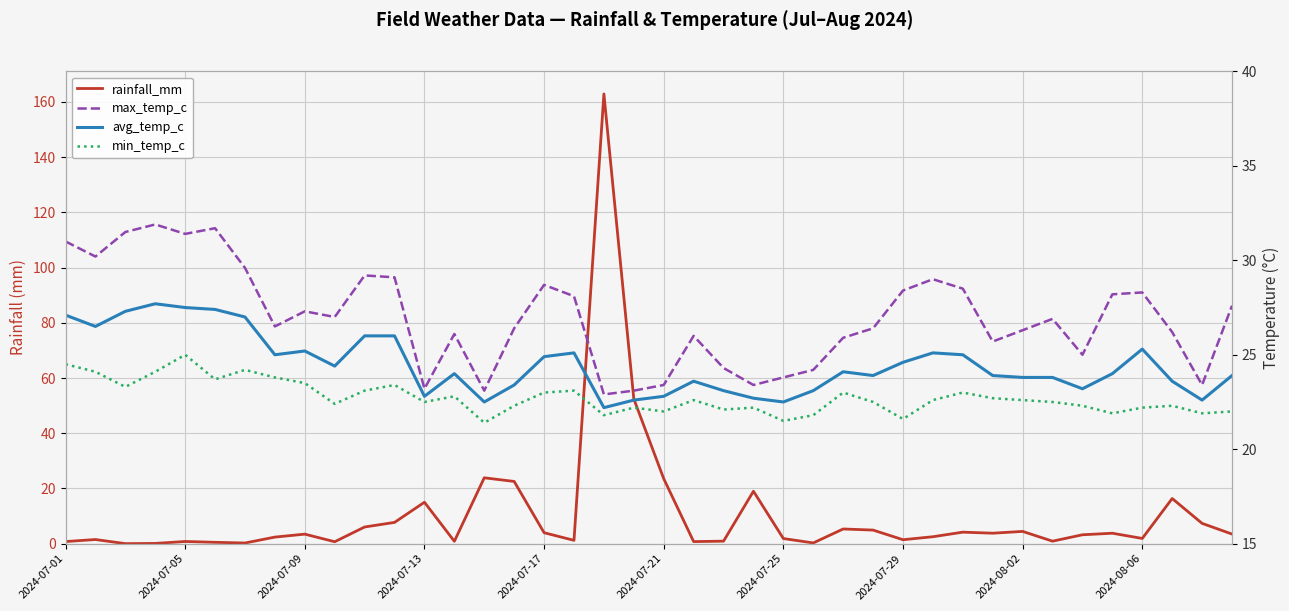

Which series ends up on top after the final intersection of avg_temp_c and rainfall_mm?

avg_temp_c